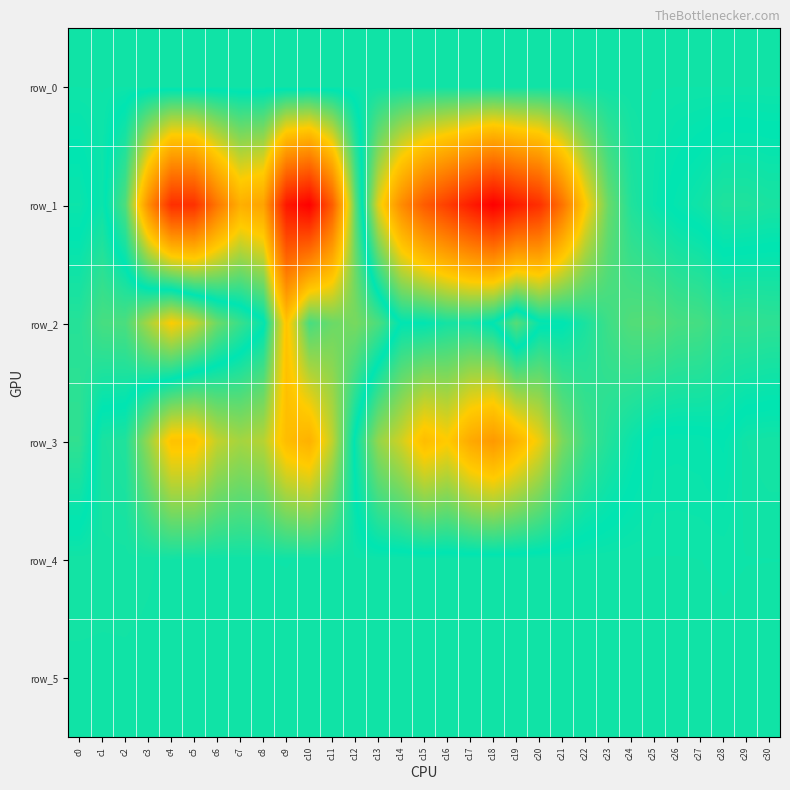

Which series has the largest total across all categories?

row_5